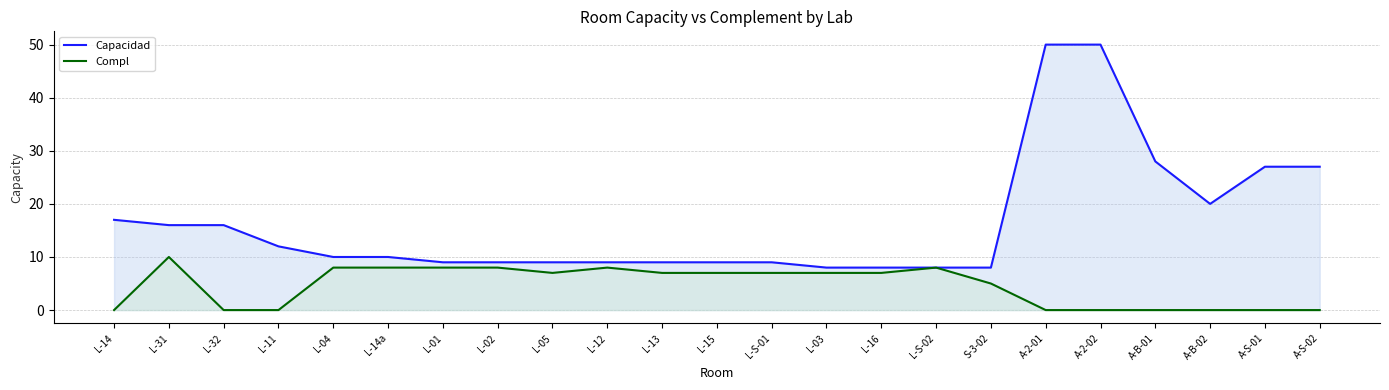

What is the value of the Compl point at the 8th from the left?

8